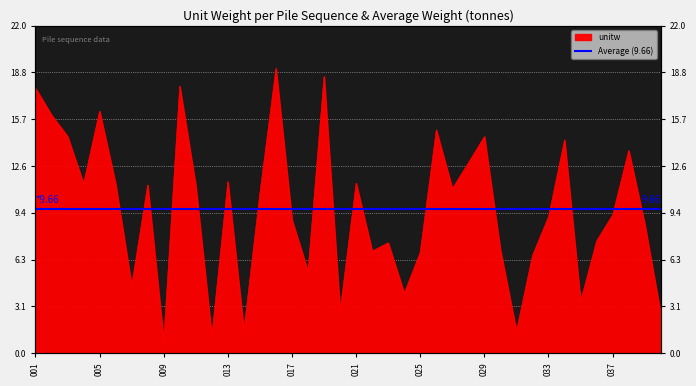

Approximately how many times larger is the value at 001 compared to 024?

4.4